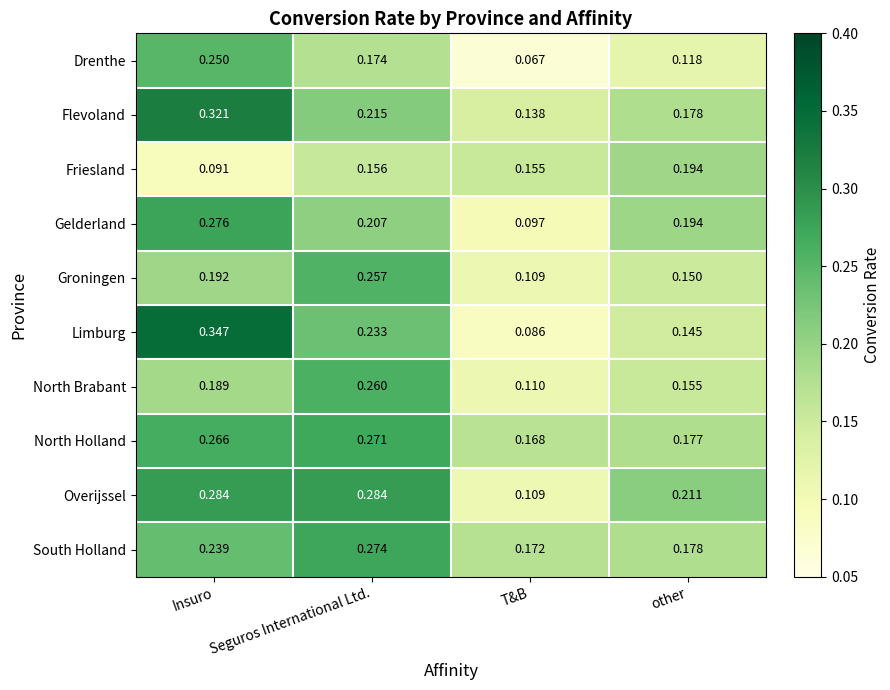

At which label is Limburg closest to 0?

T&B